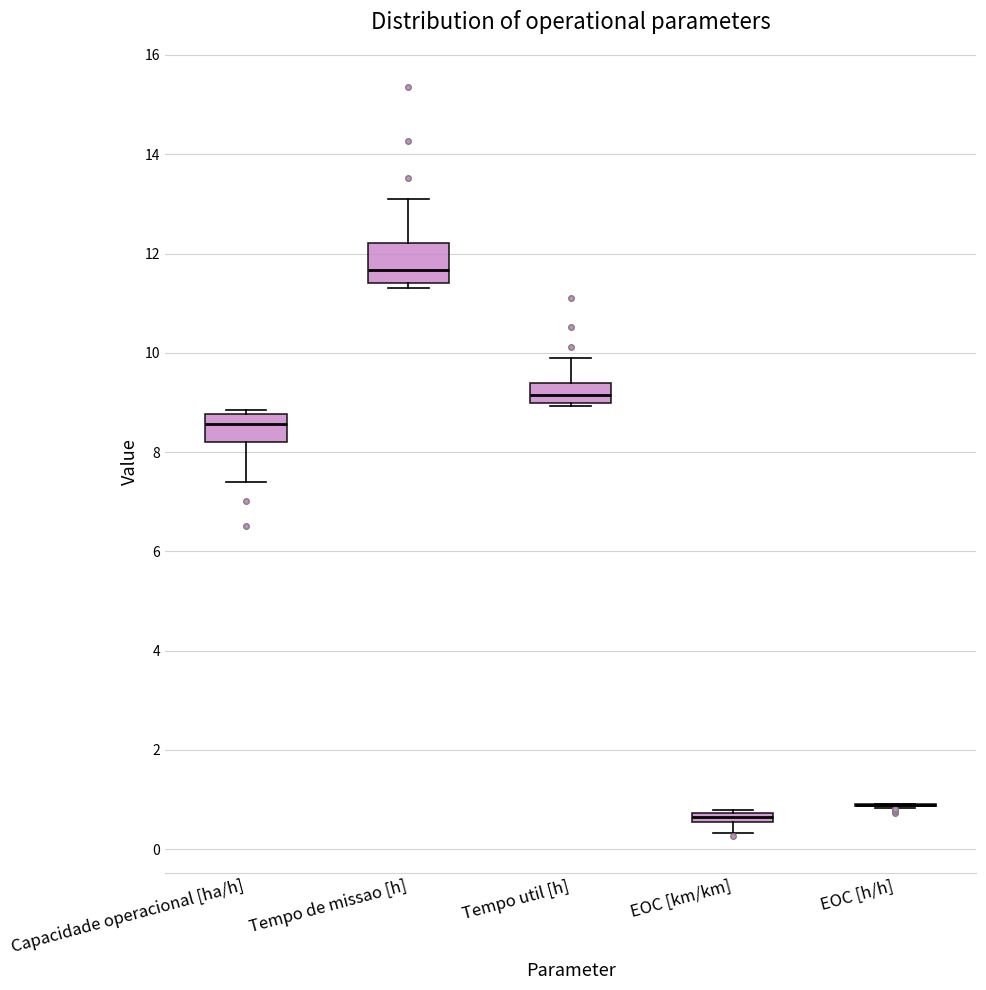

Where does the median line of the box for Tempo util [h] sit on the y-axis? The values are not printed on the chart, so give them approximately, as read against the axis.

9.2